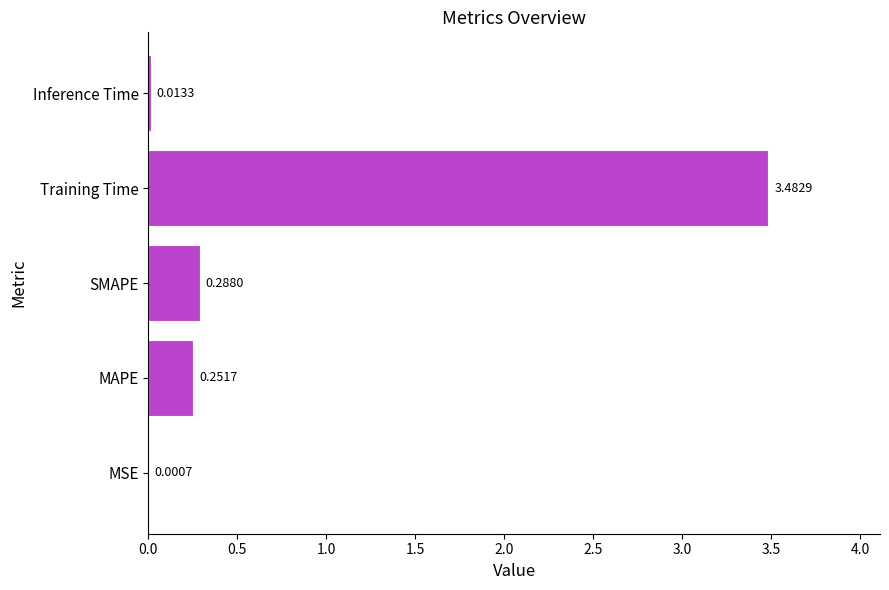

What is the sum of the values at SMAPE and Training Time?

3.8